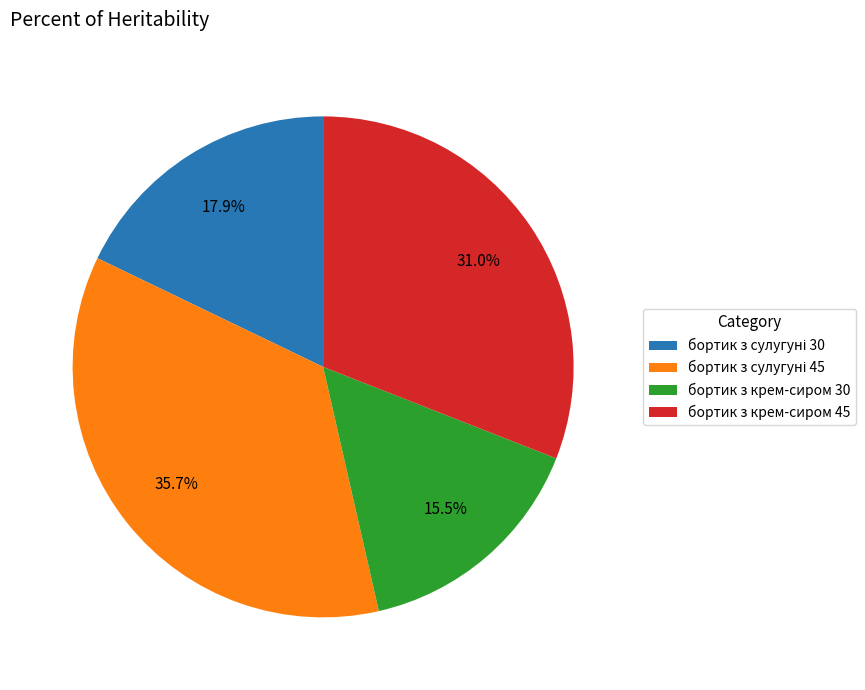

Does any single category account for the majority?

No